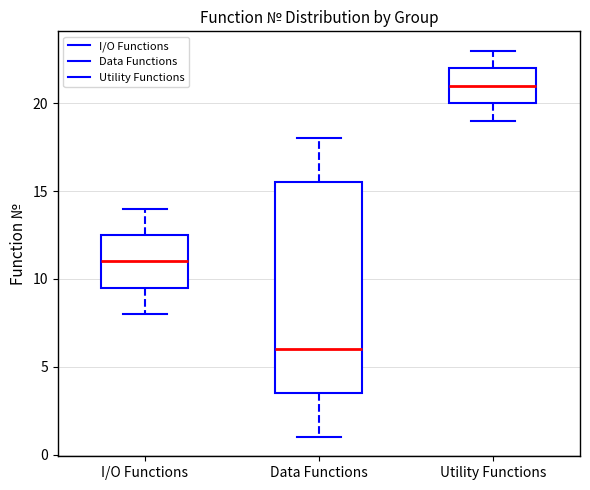

Reading left to right, read every box against the y-axis: the position of its median line, the range the box covers, and the ends of its whiskers. The values are not printed on the chart, so give them approximately, as read against the axis.

I/O Functions: median 11.0, box 9.5 to 12.5, whiskers 8.0 to 14.0
Data Functions: median 6.0, box 3.5 to 15.5, whiskers 1.0 to 18.0
Utility Functions: median 21.0, box 20.0 to 22.0, whiskers 19.0 to 23.0